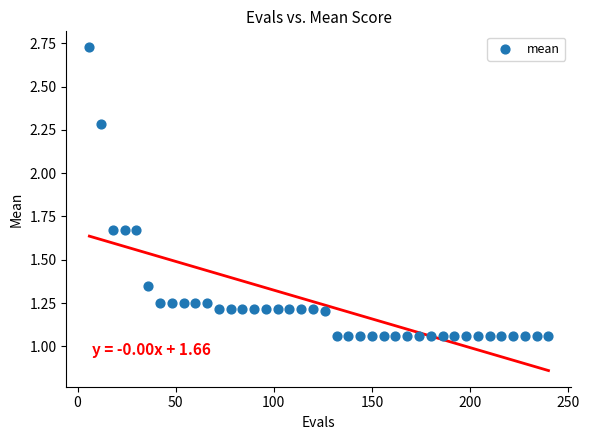

What is the range of X values (max minus min)?

234.0